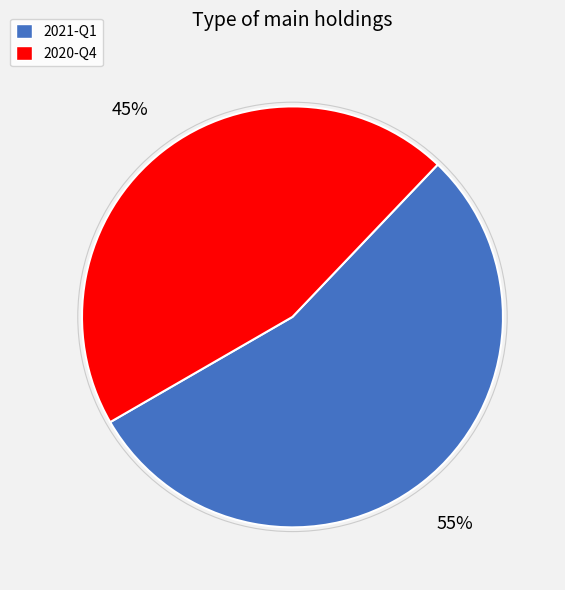

To the nearest percent, what is the combined percentage of 2021-Q1 and 2020-Q4?

100%